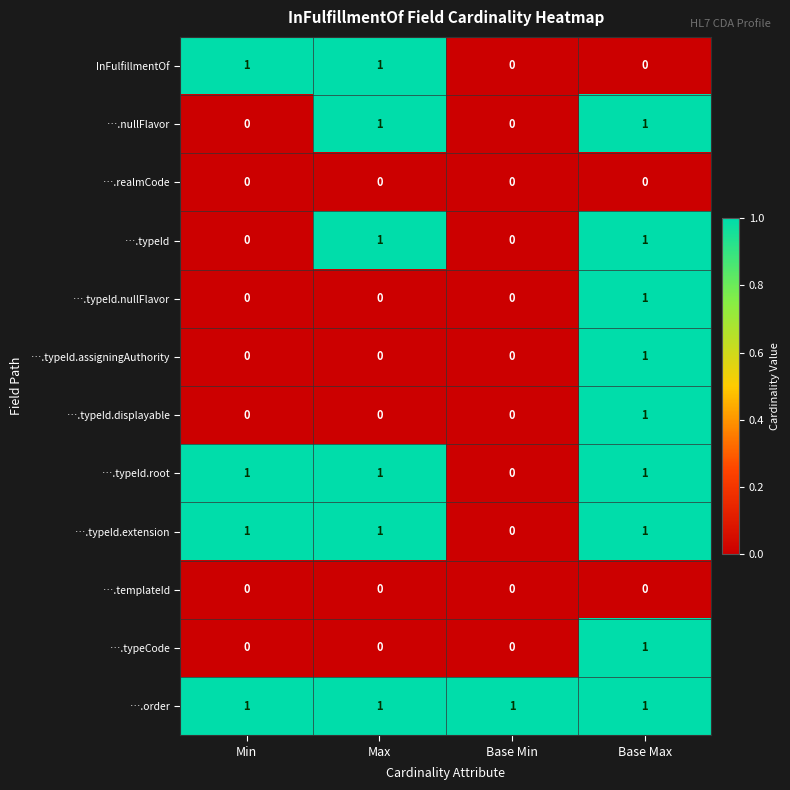

What is the spread (max minus min) of values at Min?

1